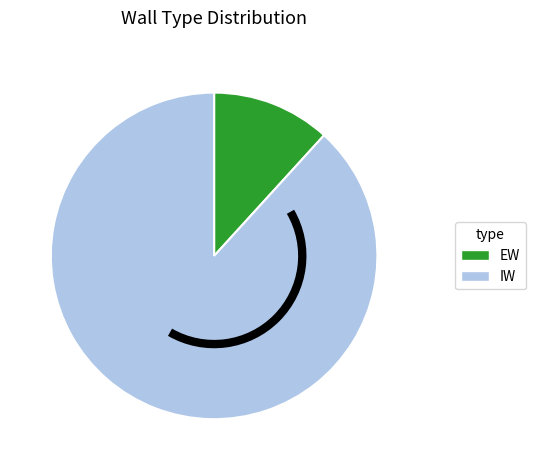

Rank the categories by value from lowest to highest.

EW, IW